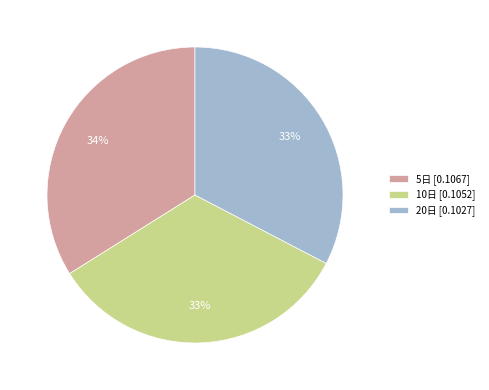

Between 20日 and 5日, which is larger?

5日